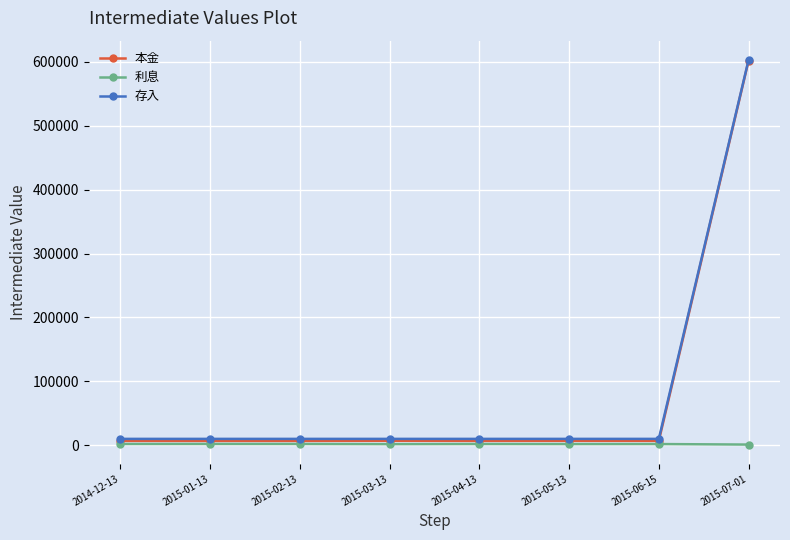

What is the average value of the 本金 series?

81250